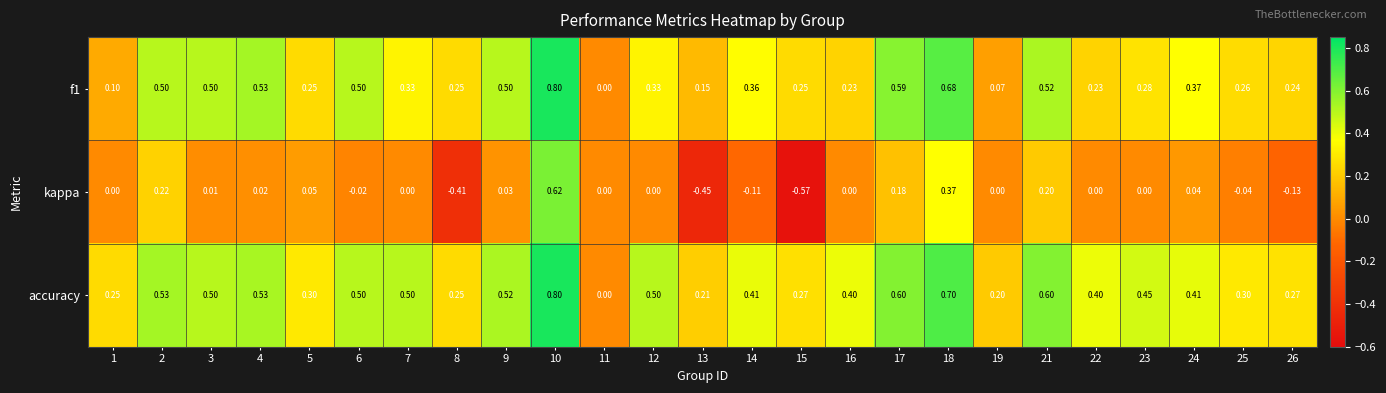

What is the greatest value displayed?

0.8